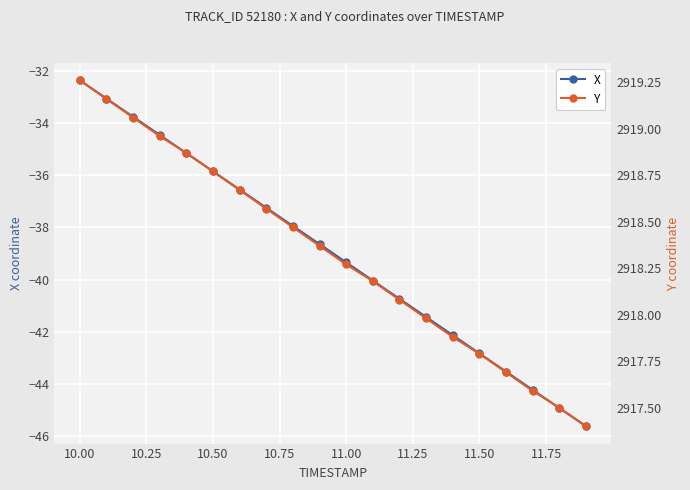

Reading left to right, extract all data points from this chart.

X: -32.4	-33.1	-33.8	-34.5	-35.2	-35.9	-36.5	-37.2	-37.9	-38.6	-39.3	-40.0	-40.7	-41.4	-42.1	-42.8	-43.5	-44.2	-44.9	-45.6
Y: 2919.3	2919.2	2919.1	2919.0	2918.9	2918.8	2918.7	2918.6	2918.5	2918.4	2918.3	2918.2	2918.1	2918.0	2917.9	2917.8	2917.7	2917.6	2917.5	2917.4